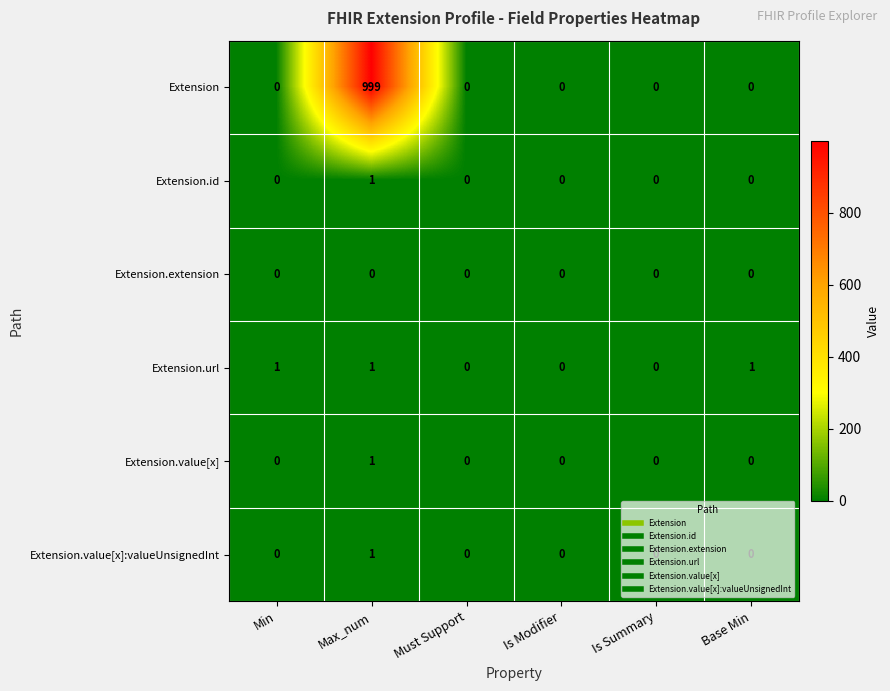

Which label corresponds to the largest value in the chart?

Max_num